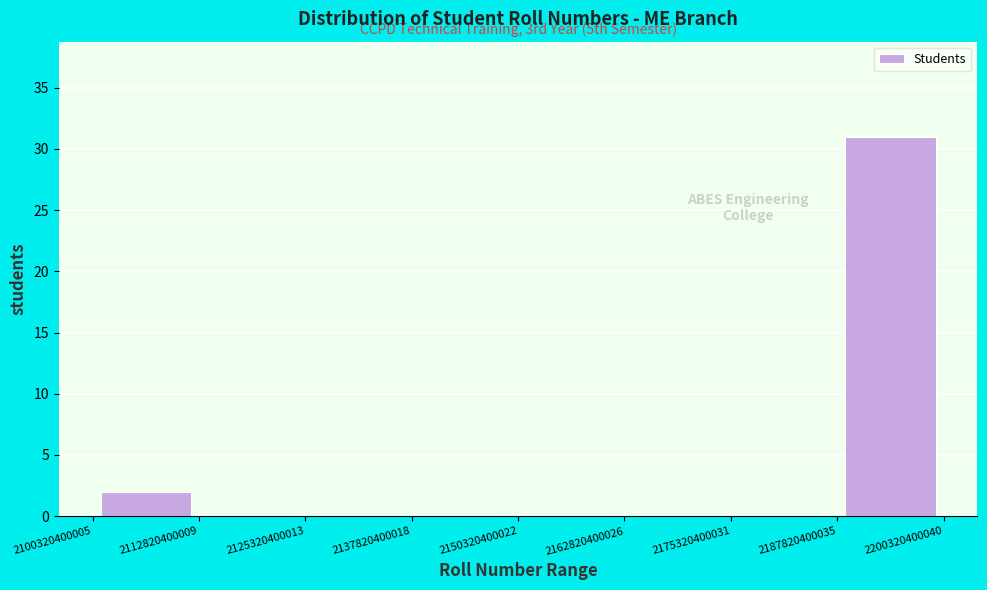

Which range on the x-axis has the tallest bar?

2187820400035 to 2200320400040